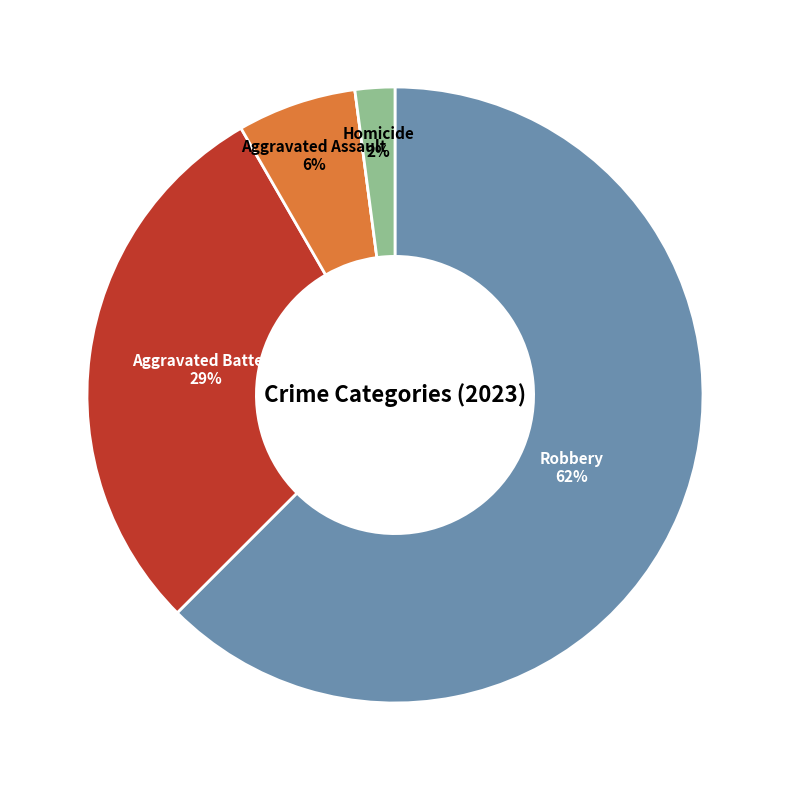

Is there a majority slice in this chart?

Yes